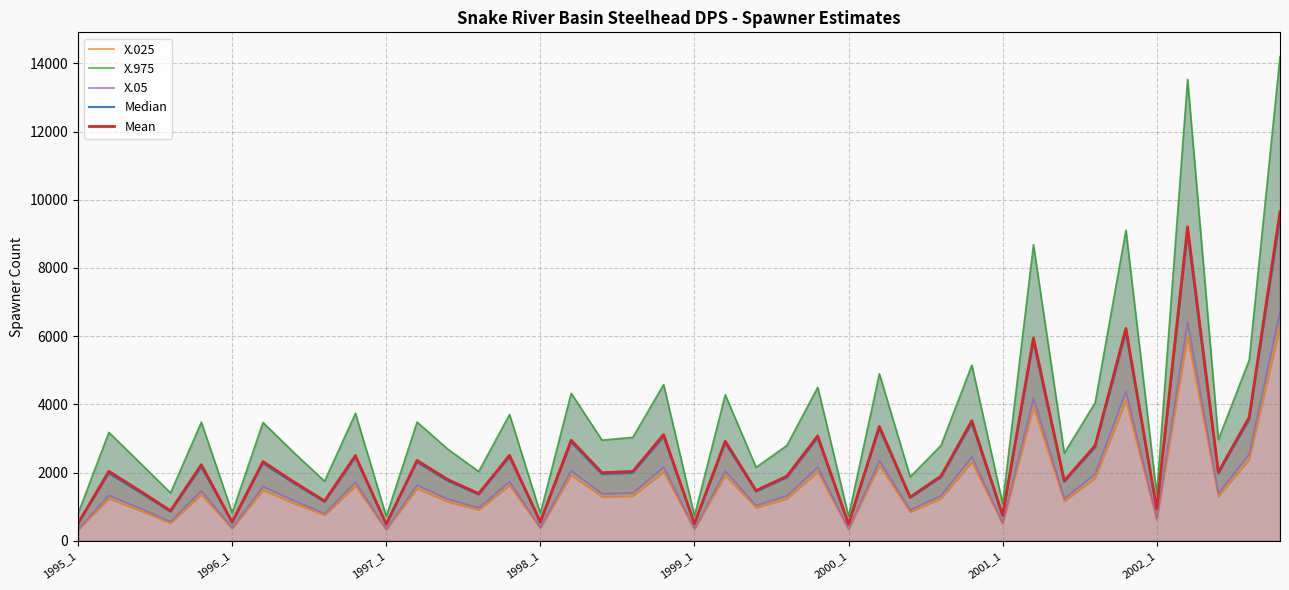

Rank the series by their maximum value, from lowest to highest.

X.025, X.05, Median, Mean, X.975